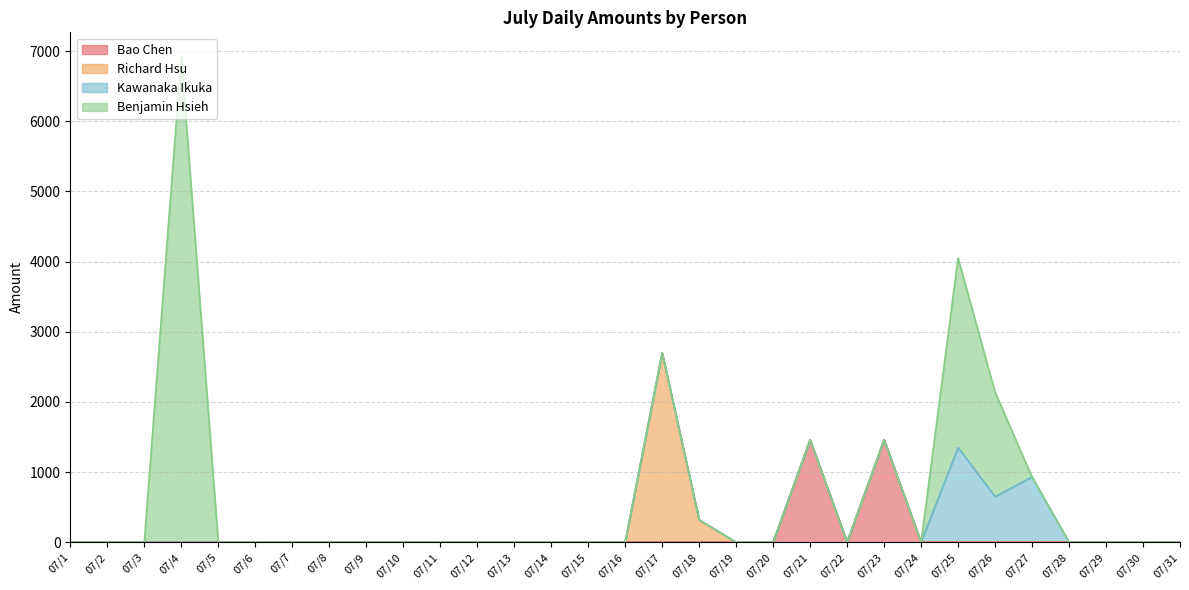

How many lines are shown in the chart?

4